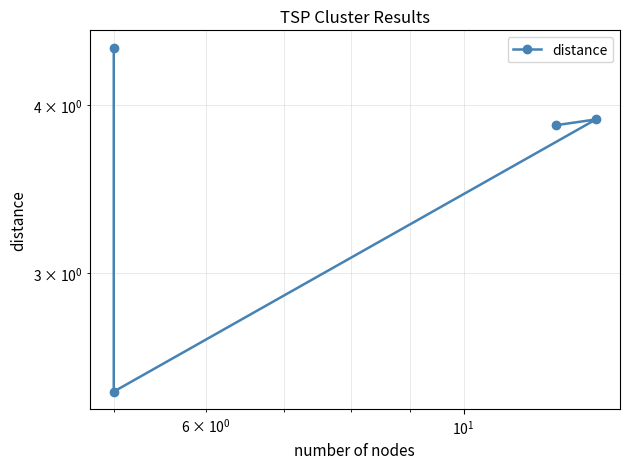

What is the value of the 2nd point from the left?

2.4